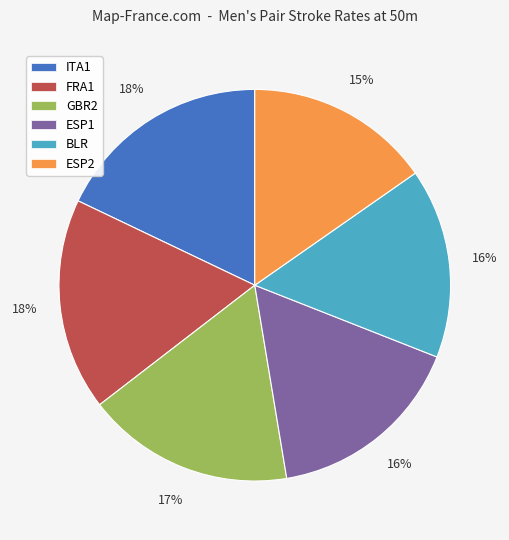

Combined, do BLR and ESP1 account for over 50%?

No